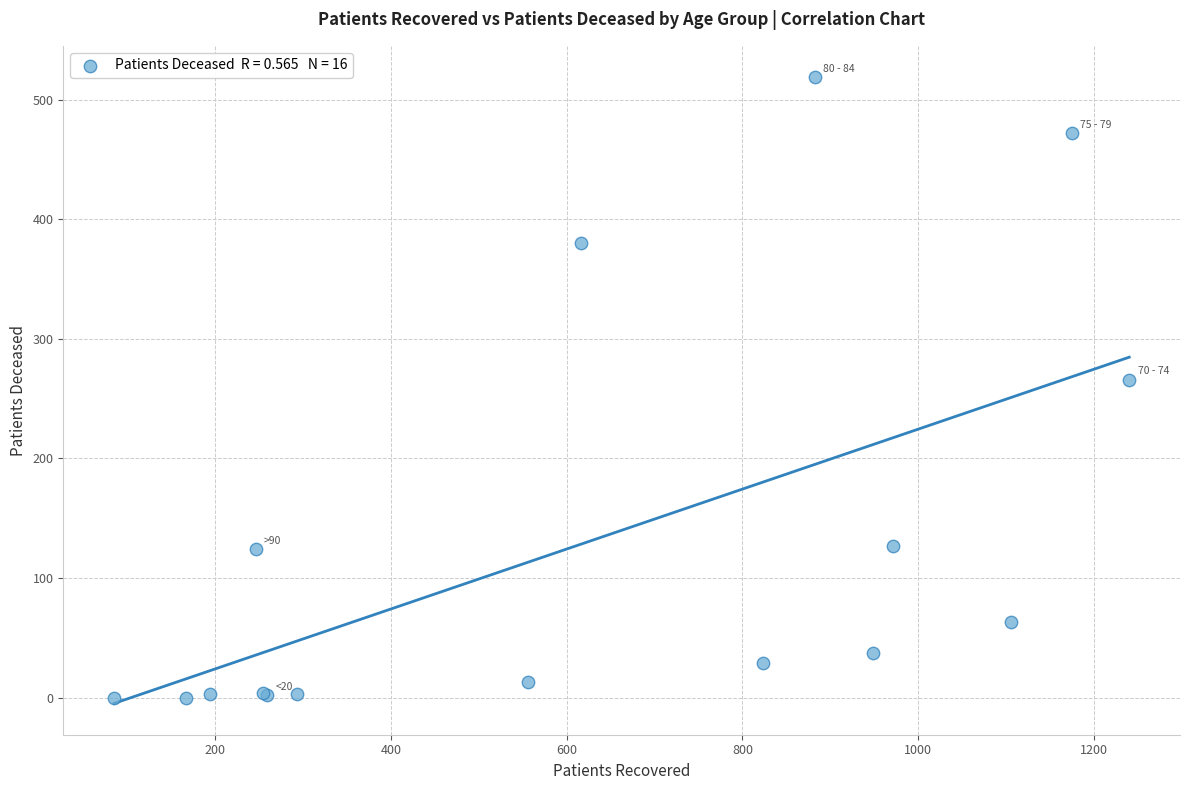

What Y value in the scatter plot is closest to 259?

266